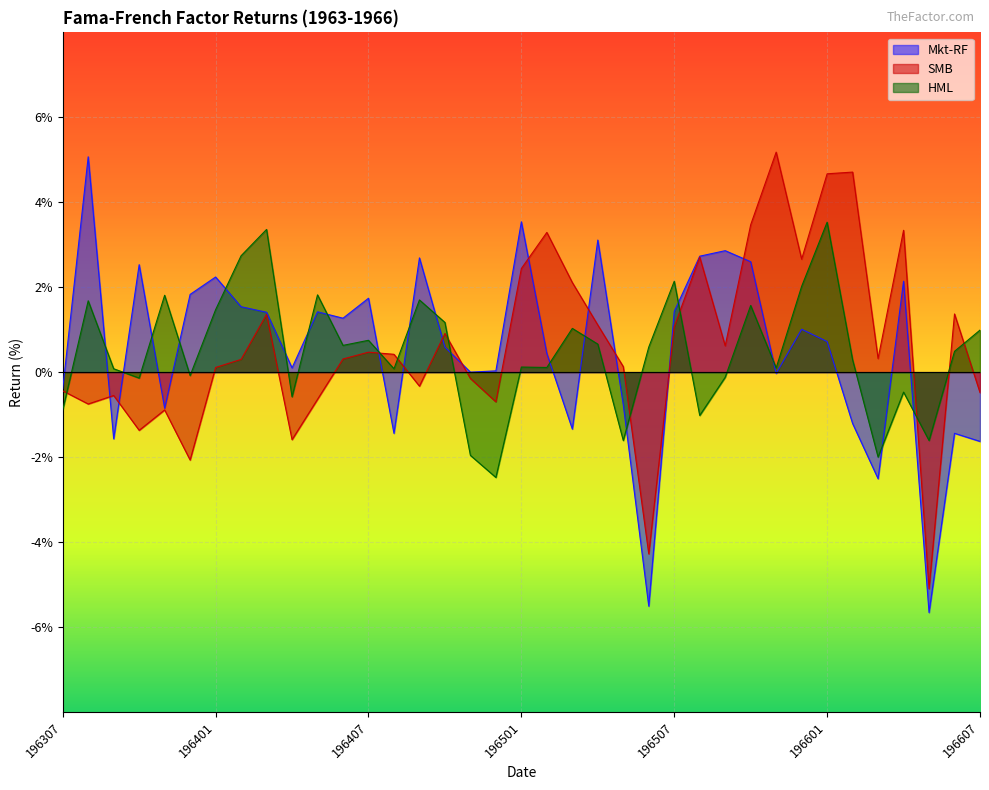

List the labels in order of Mkt-RF value, smallest first.

196605, 196506, 196603, 196607, 196309, 196408, 196606, 196503, 196602, 196311, 196505, 196307, 196511, 196411, 196412, 196404, 196502, 196410, 196601, 196512, 196406, 196403, 196405, 196507, 196402, 196407, 196312, 196604, 196401, 196310, 196510, 196409, 196508, 196509, 196504, 196501, 196308